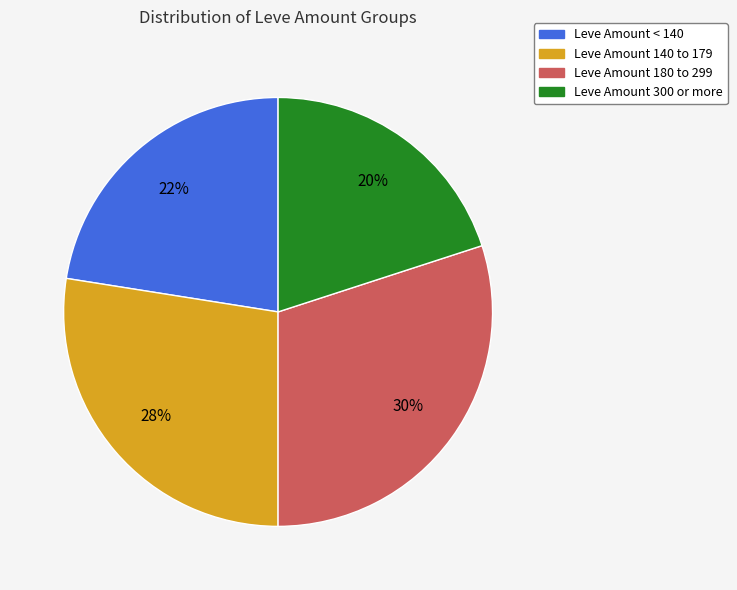

To the nearest percent, what is the difference between the largest and smallest slice percentages?

10%